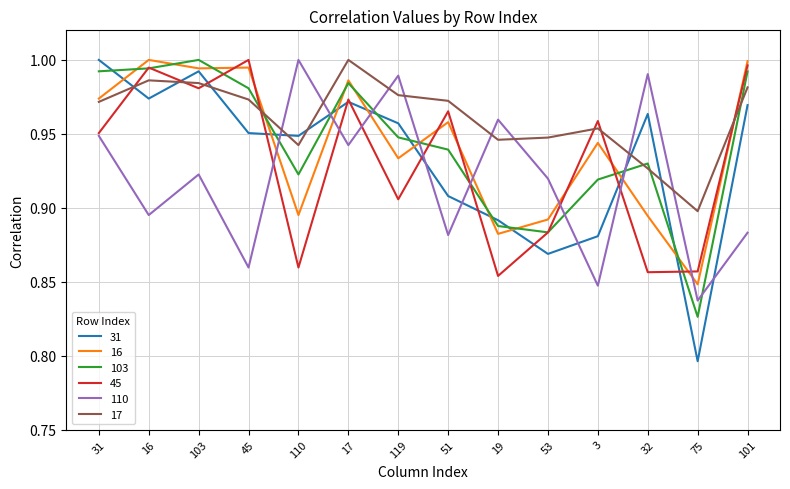

How many interior local valleys does the 17 series have?

3